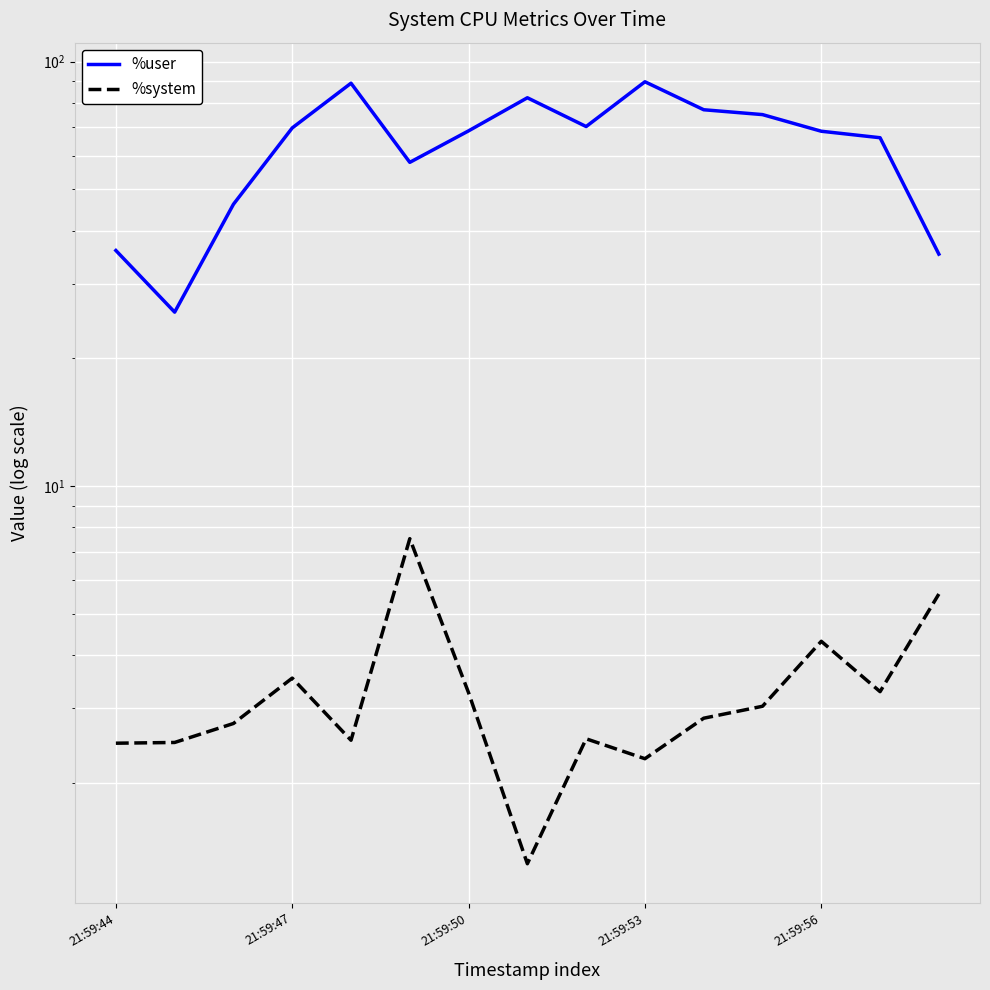

What is the sum of all %user values?

956.9